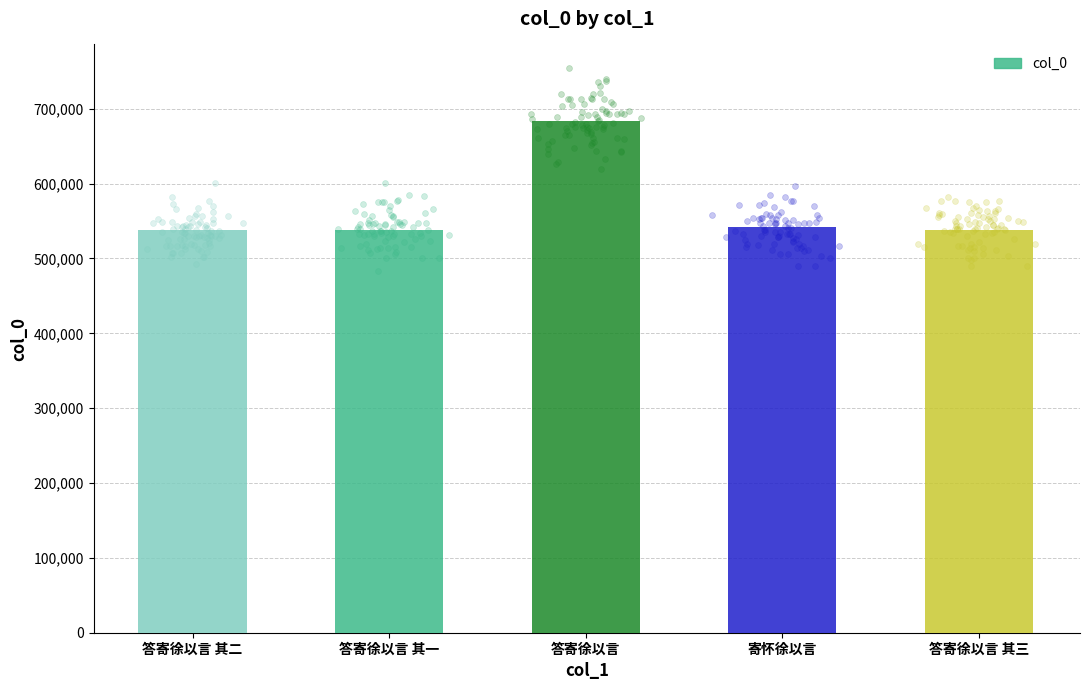

Which has a higher value, 答寄徐以言 其二 or 答寄徐以言?

答寄徐以言